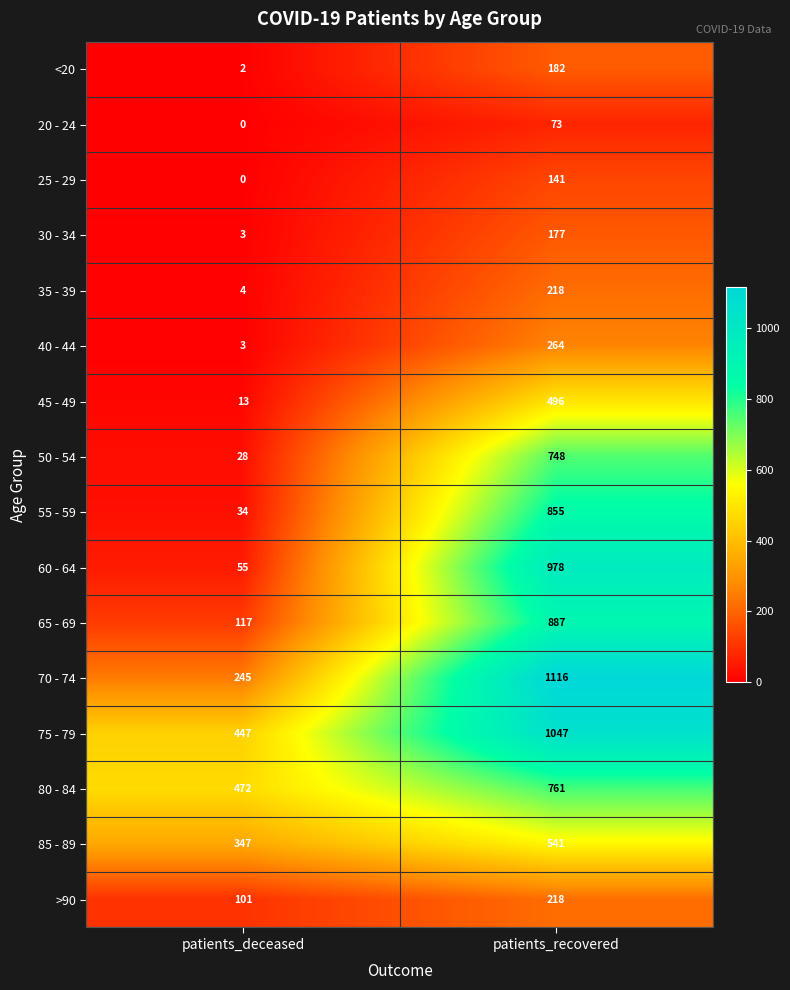

Rank the categories by >90 value from lowest to highest.

patients_deceased, patients_recovered